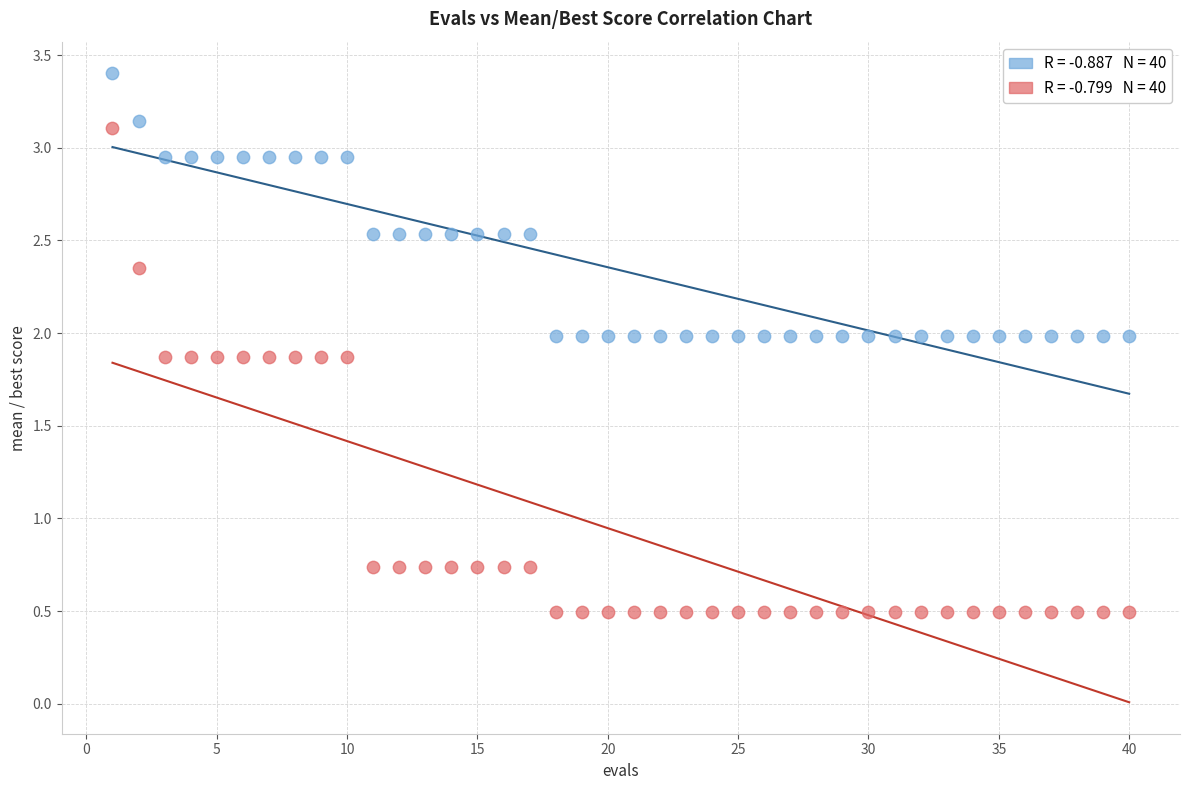

Across all data points, what is the range of X values (max minus min)?

39.0